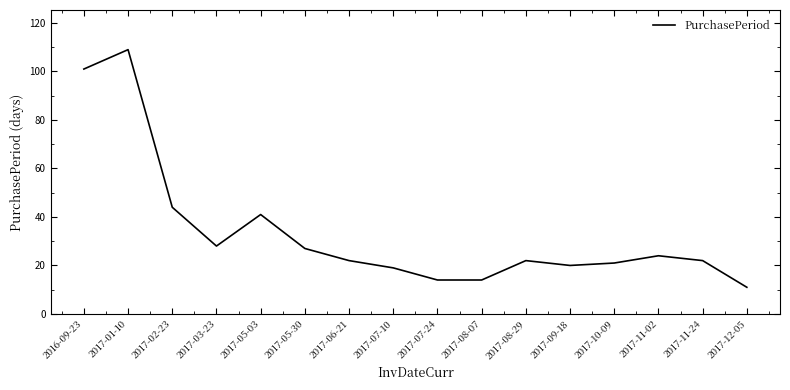

Is this an area chart (filled region under the line)?

No